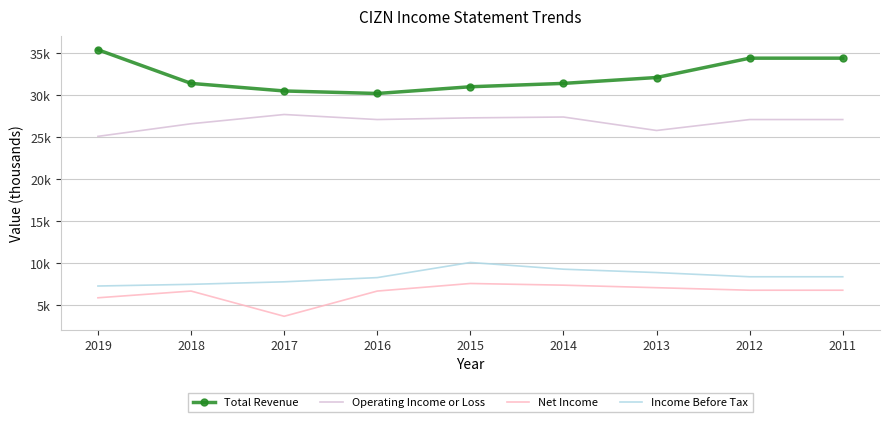

True or false: Operating Income or Loss and Total Revenue intersect in this chart.

False